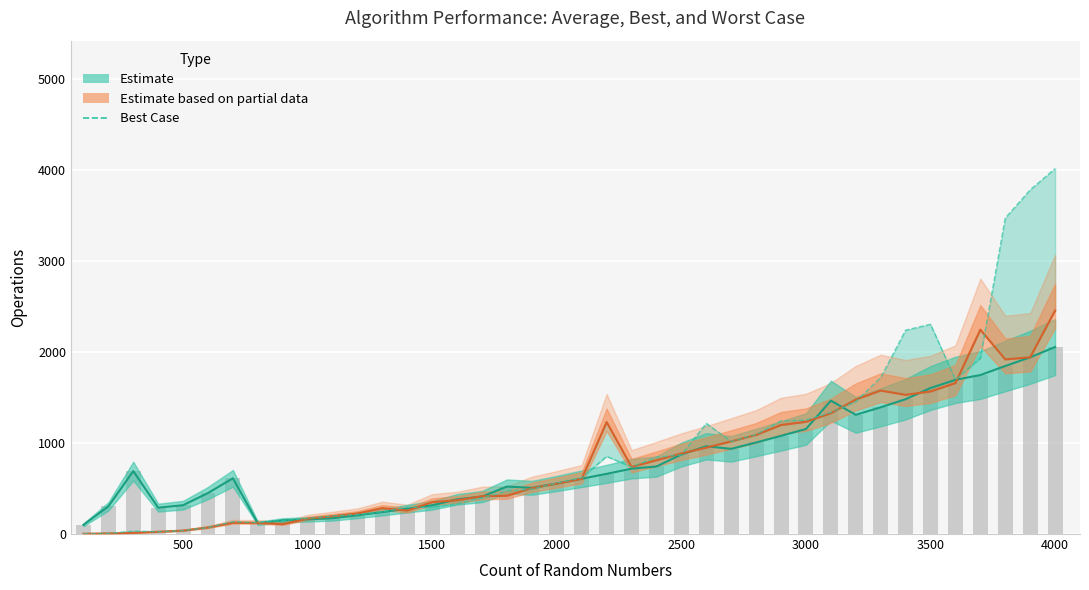

Are the bars horizontal?

No